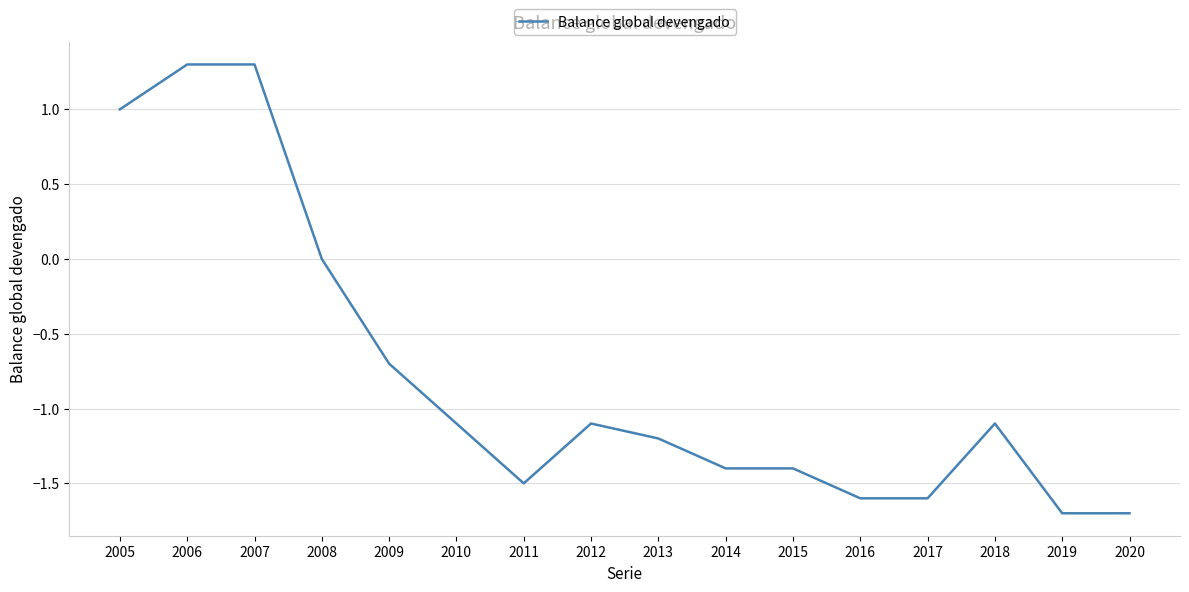

Reading right to left, transcribe all the data shown in this chart.

2020=-1.7	2019=-1.7	2018=-1.1	2017=-1.6	2016=-1.6	2015=-1.4	2014=-1.4	2013=-1.2	2012=-1.1	2011=-1.5	2010=-1.1	2009=-0.7	2008=0.0	2007=1.3	2006=1.3	2005=1.0